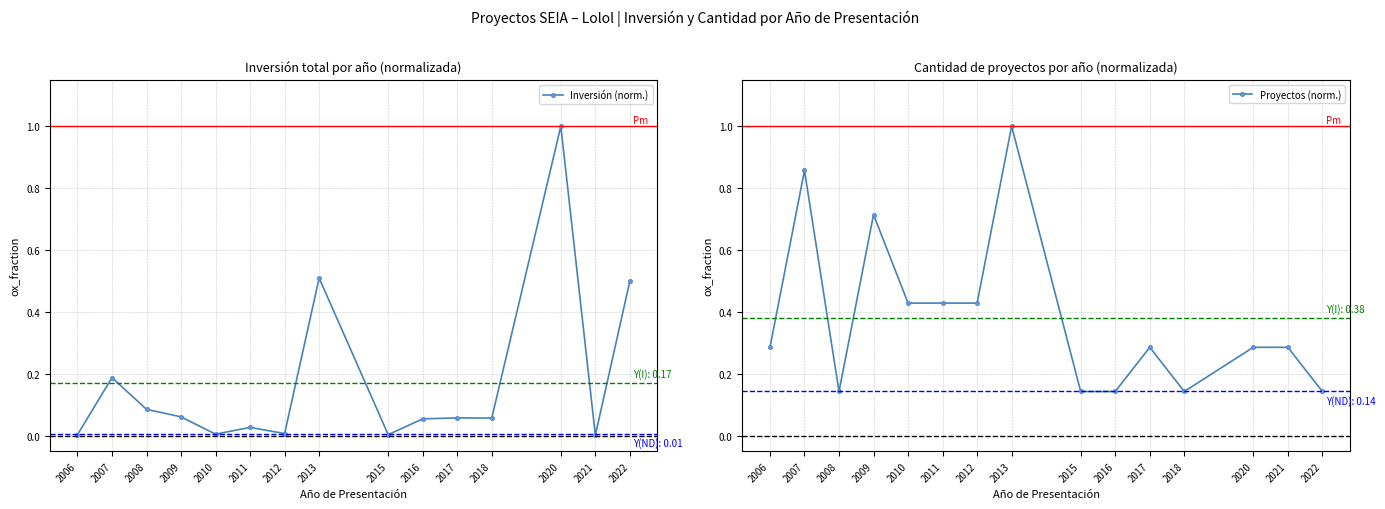

At which label does Proyectos (norm.) reach its peak?

2013